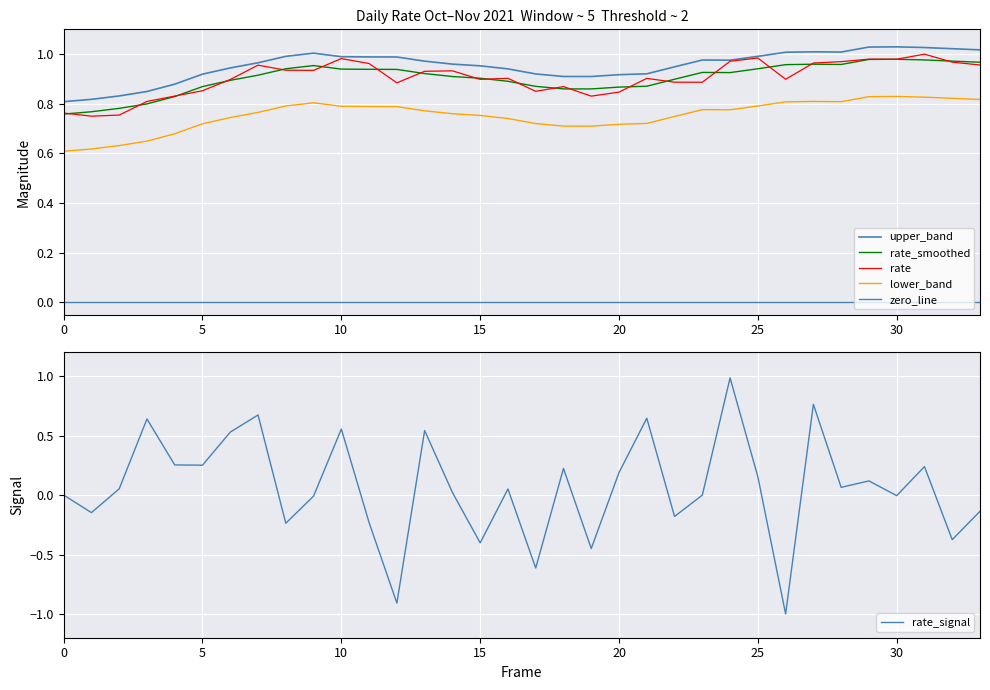

True or false: the data shows 0.3 at 10.

False